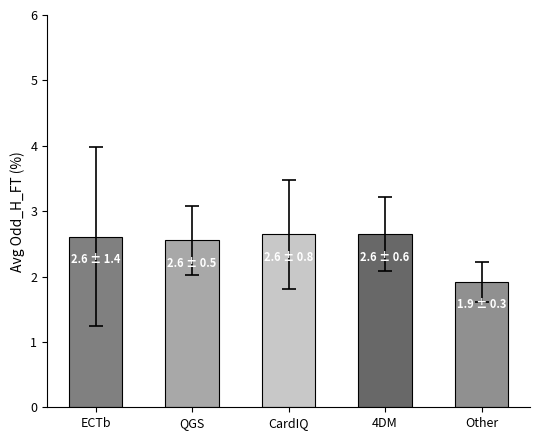

What is the ratio of the value at CardIQ to the value at QGS?

1.0